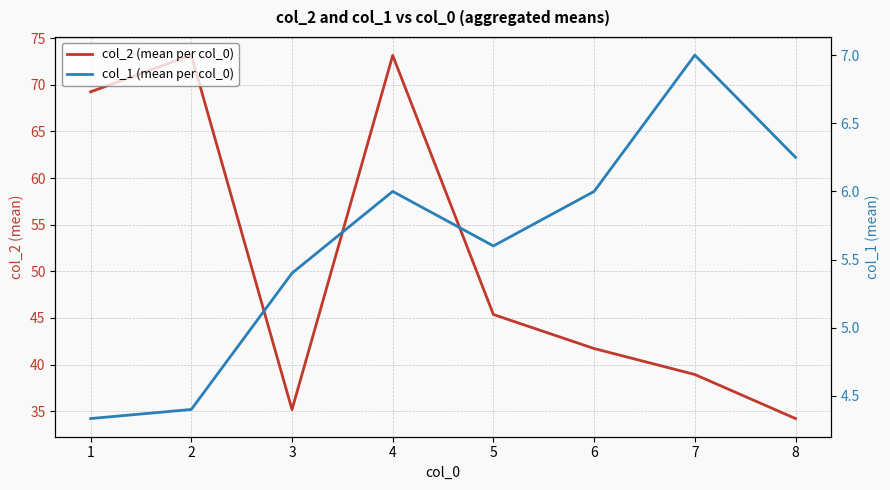

Is it true that col_2 (mean per col_0) equals 120.8 at 1?

False